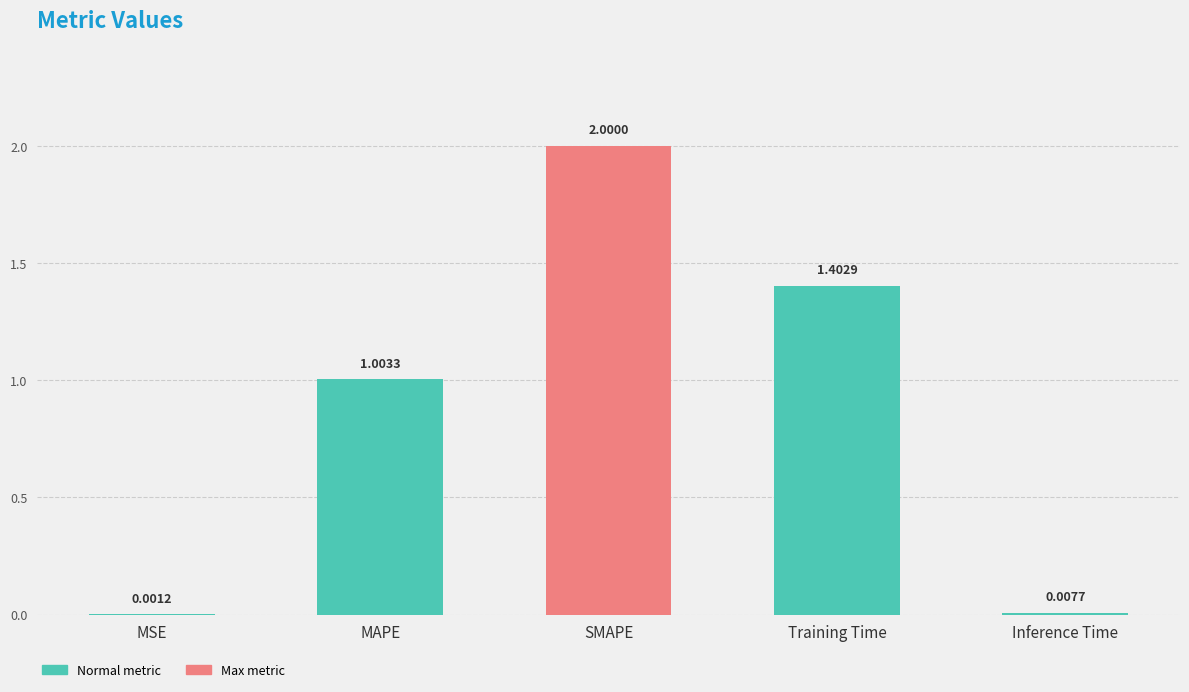

Which has a higher value, Inference Time or MSE?

Inference Time